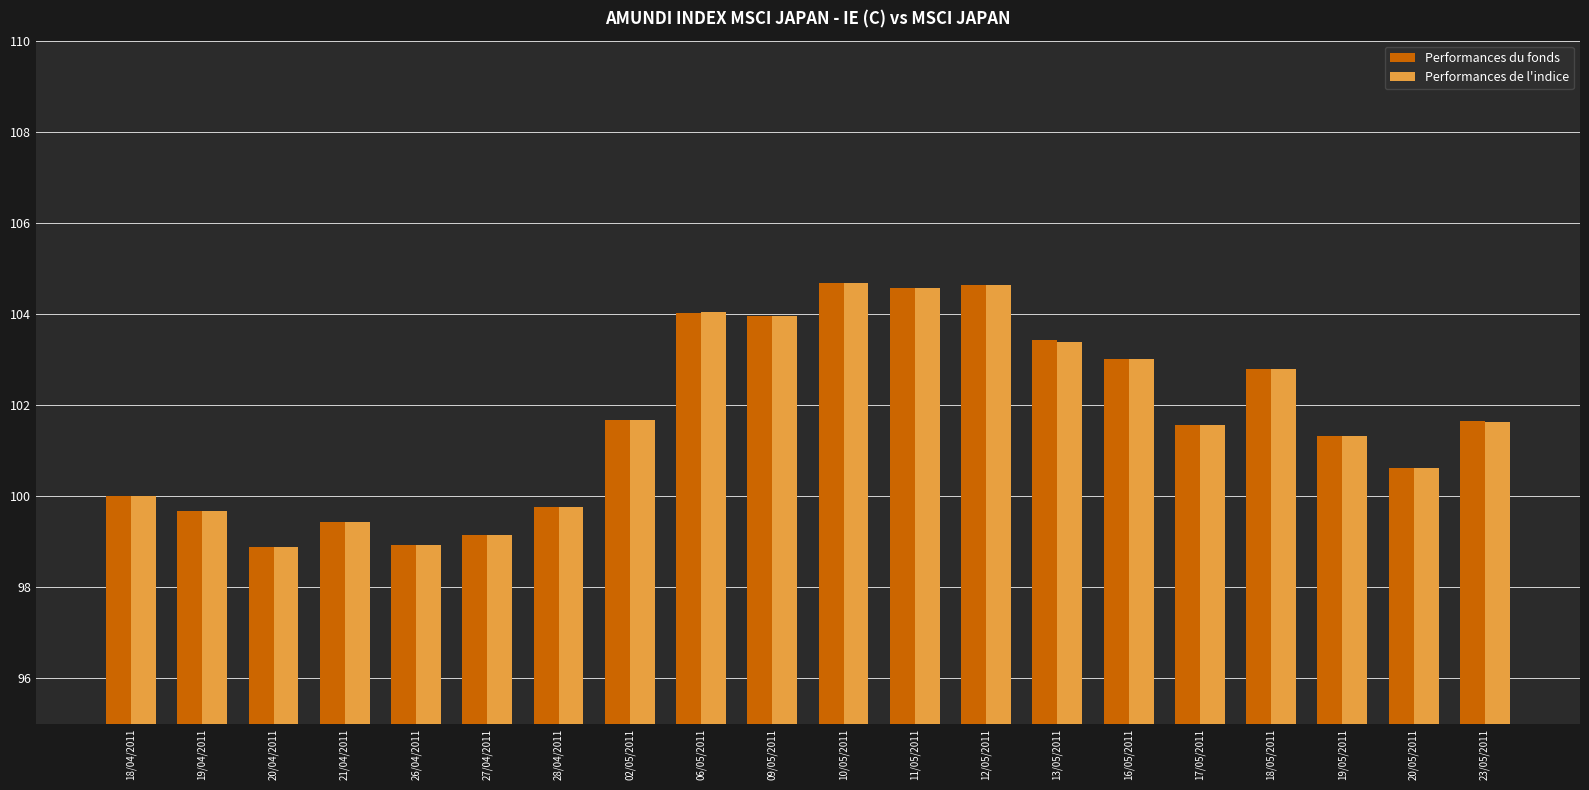

What is the smallest value displayed?

98.9